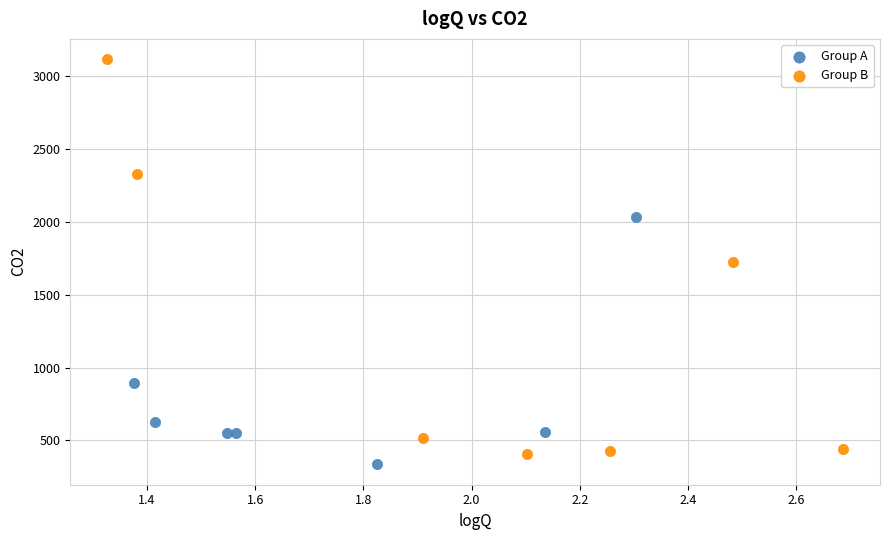

Which series has the widest spread of Y values?

Group B